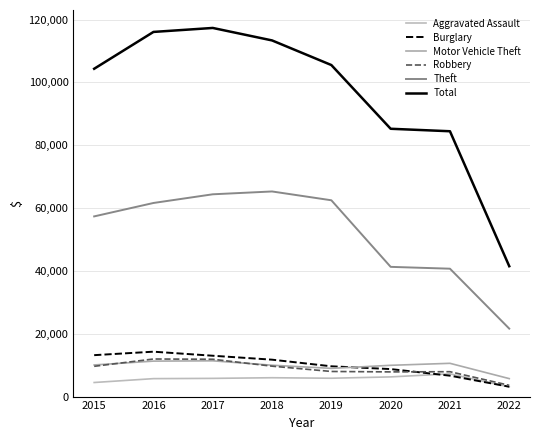

Rank the series at 2022 from lowest to highest value.

Aggravated Assault, Burglary, Robbery, Motor Vehicle Theft, Theft, Total